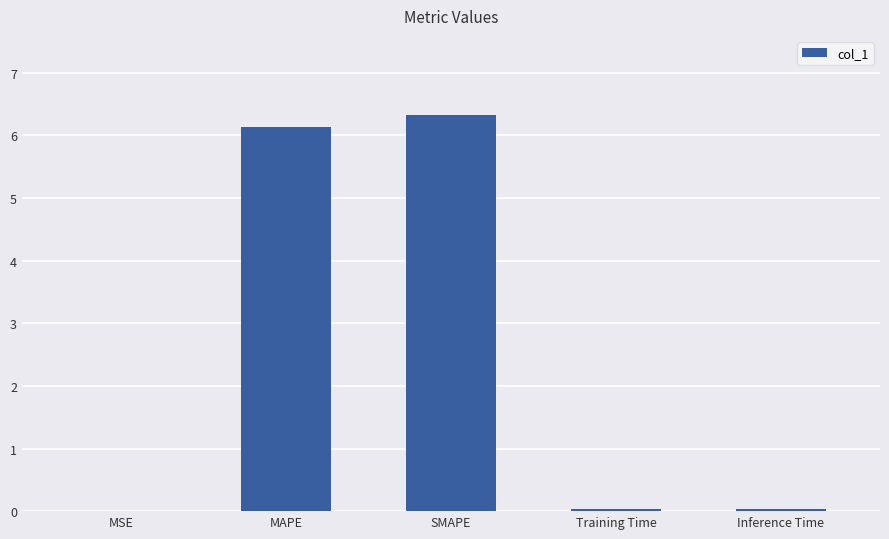

Count the number of categories in the chart.

5